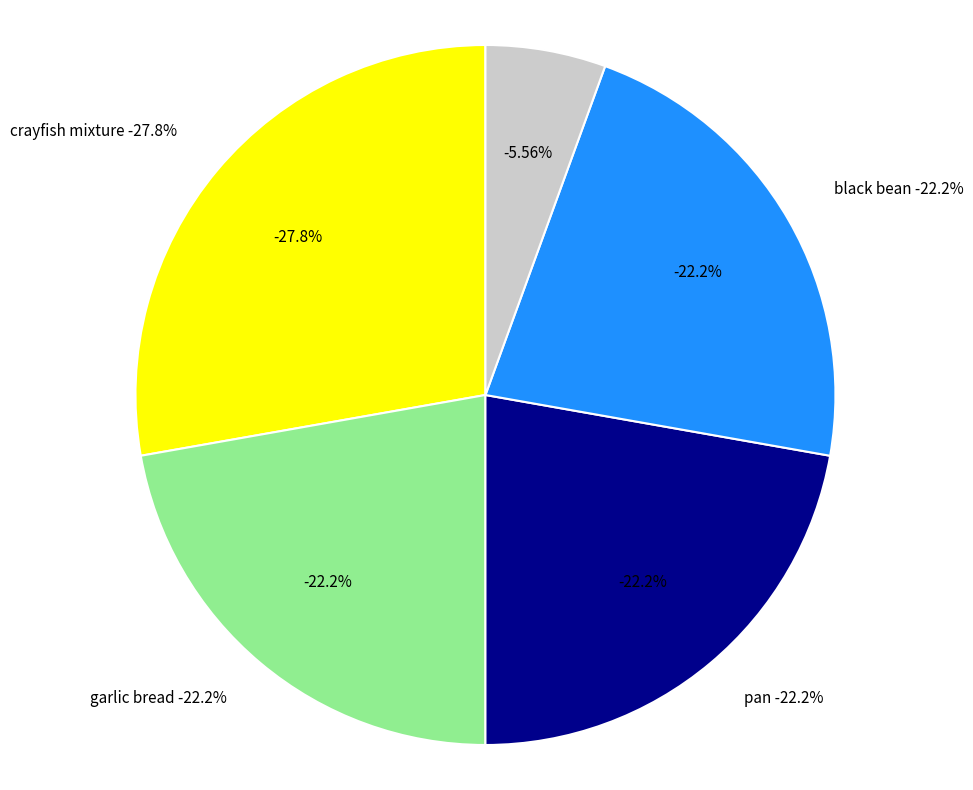

Does pan represent more than half of the total?

No